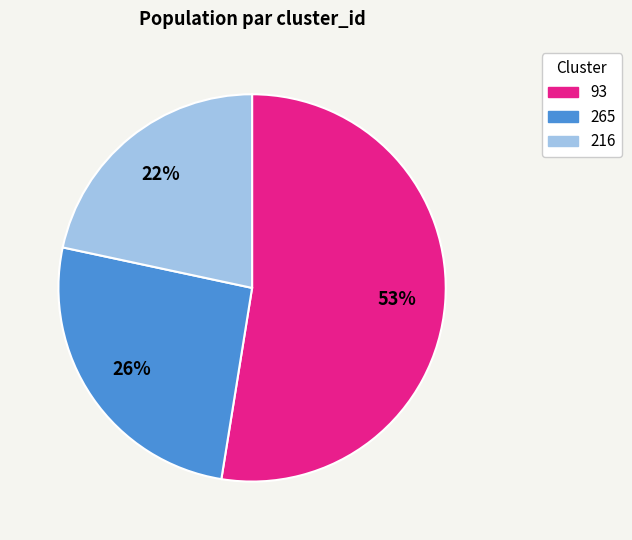

To the nearest percent, what percentage of the pie is 265?

26%